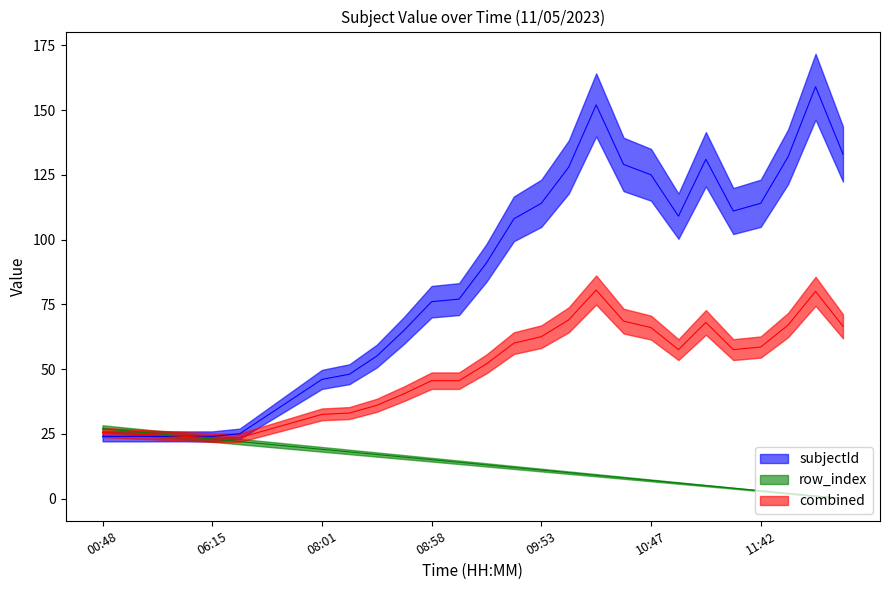

Which has a higher value, 03:32 or 10:46?

10:46